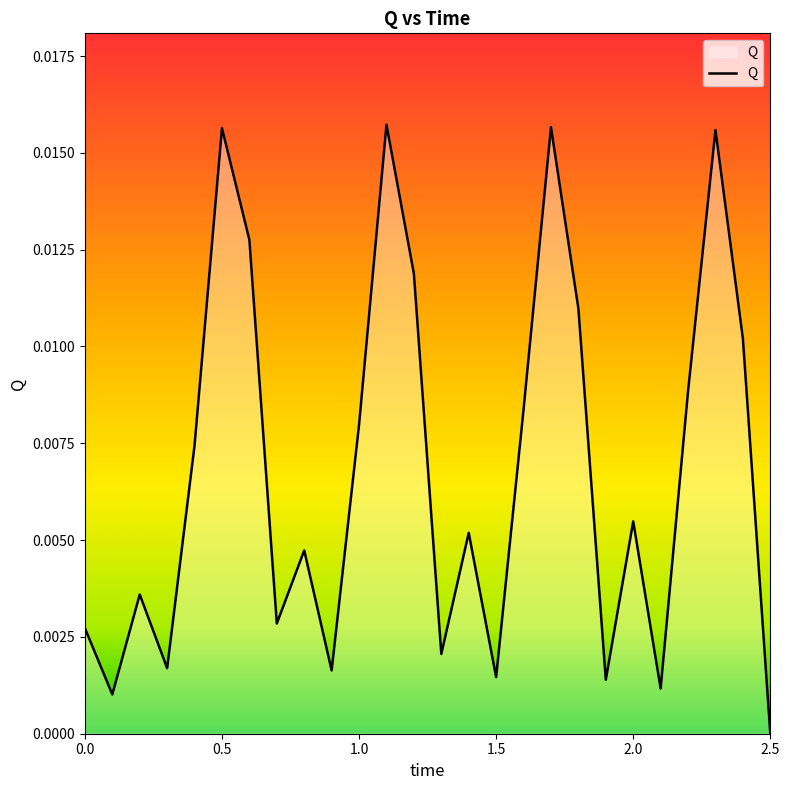

Where is the data nearest to the value 0?

2.5